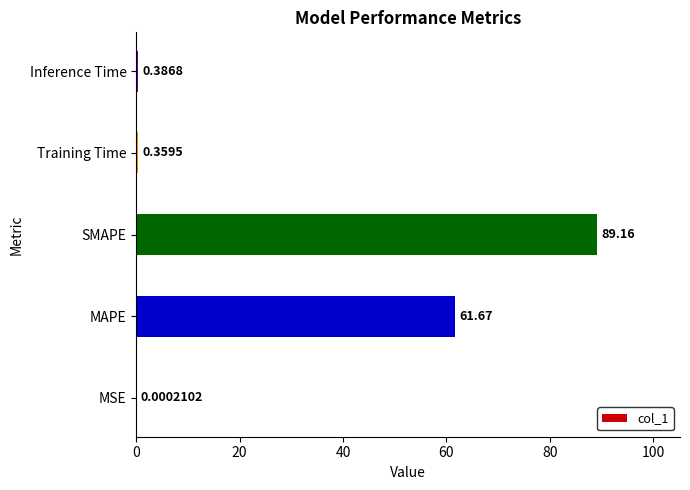

At which category does the chart reach its peak across all series?

SMAPE